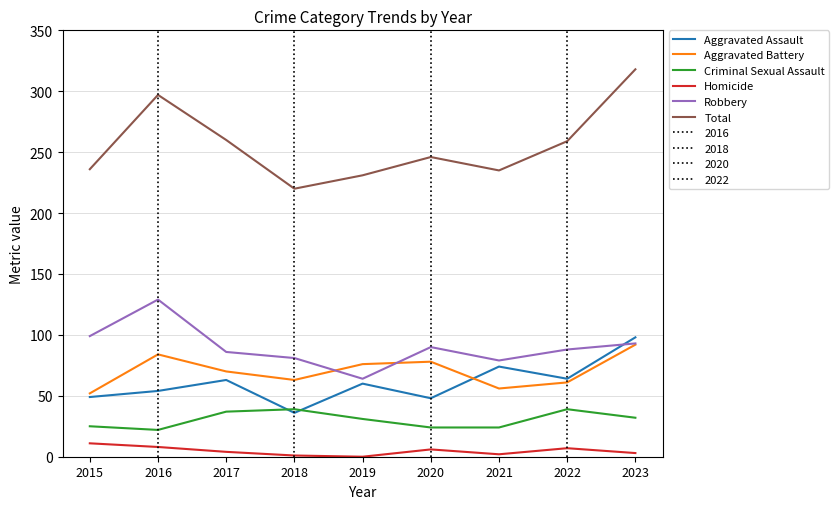

At which category does Aggravated Battery reach its first local peak?

2016